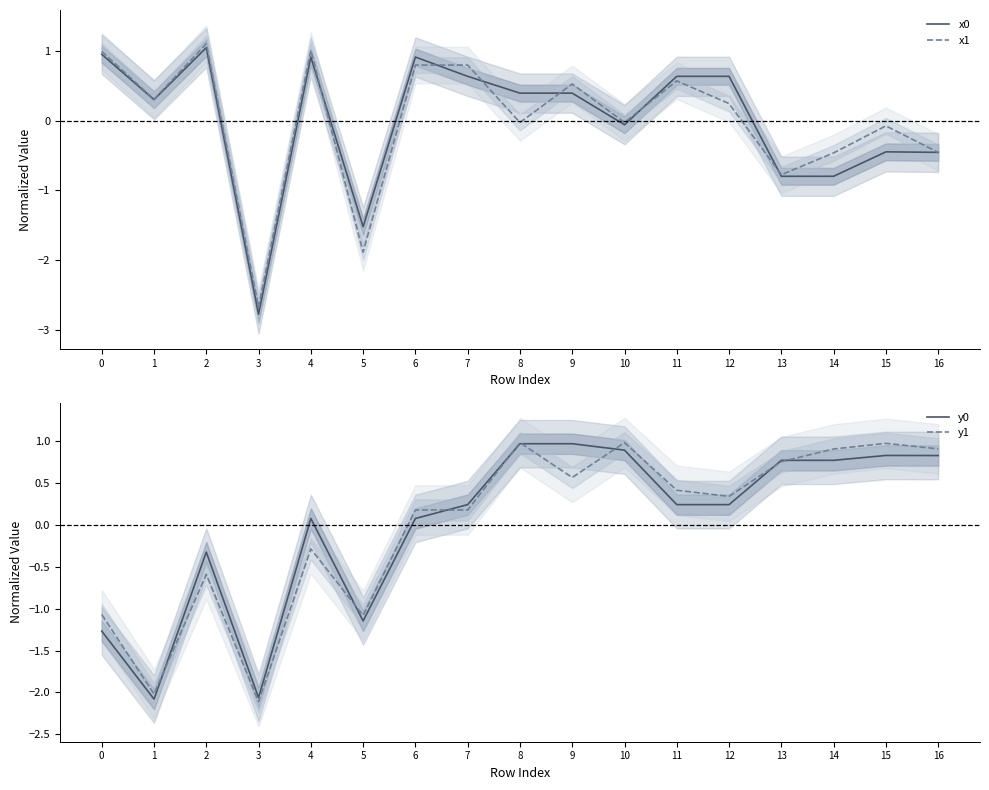

How many negative values does the x0 series have?

7